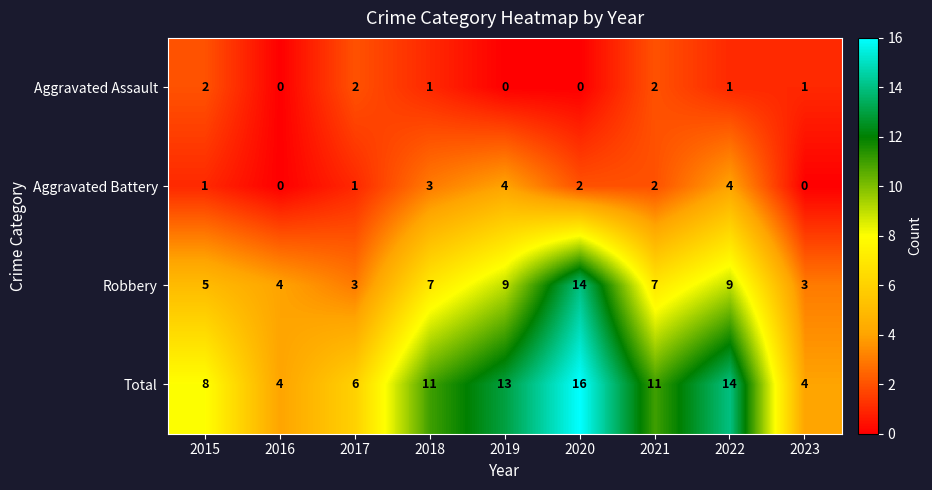

What is the difference between the second highest and minimum values in the Robbery series?

6